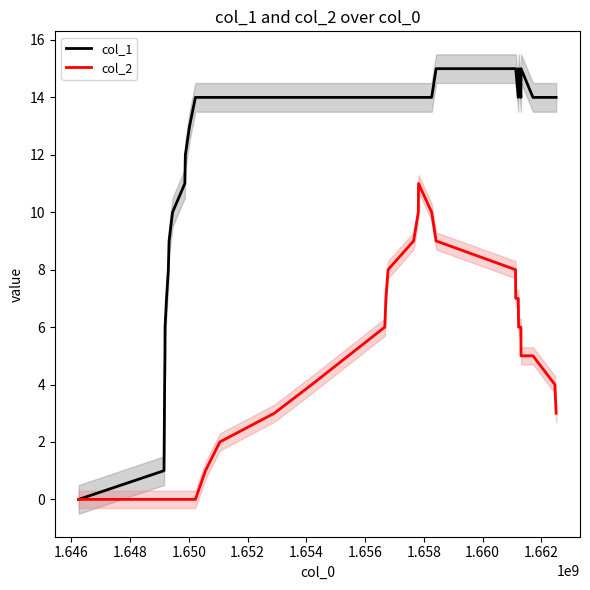

Reading left to right, extract all data points from this chart.

col_1: 0	1	2	3	4	5	6	7	8	9	10	11	12	13	14	14	14	14	14	14	14	14	14	14	14	14	15	15	15	14	15	14	15	14	14	14
col_2: 0	0	0	0	0	0	0	0	0	0	0	0	0	0	0	1	2	3	4	6	7	8	9	10	11	10	9	8	7	7	6	6	5	5	4	3